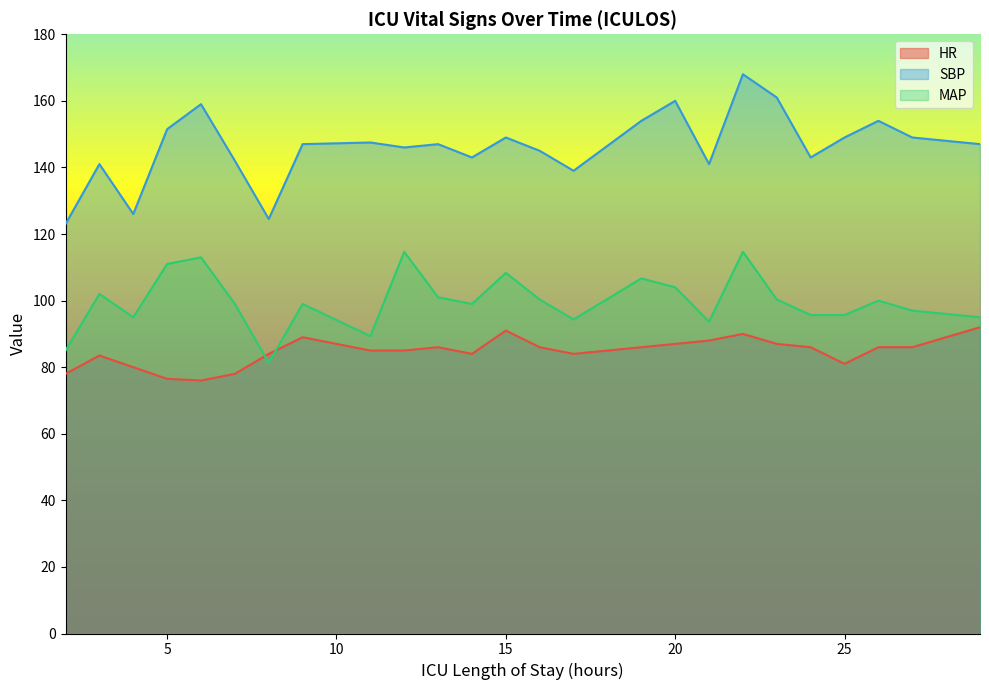

Between which two adjacent categories do HR and MAP first intersect?

7 and 8